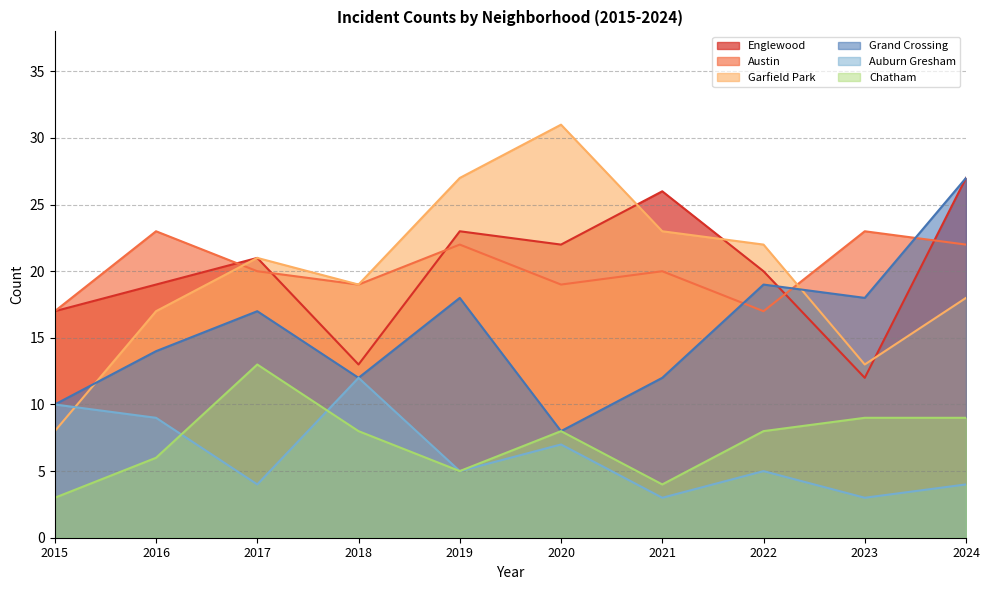

What is the minimum value for Englewood?

12